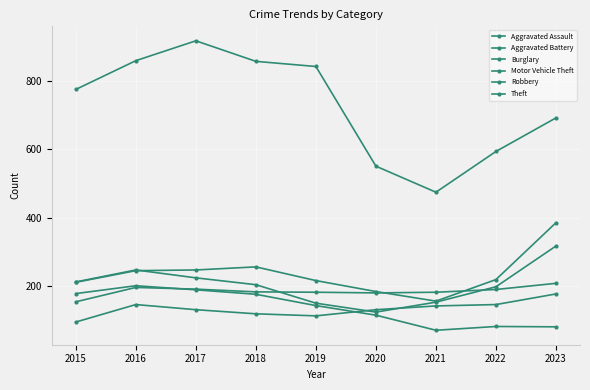

How many lines are shown in the chart?

6